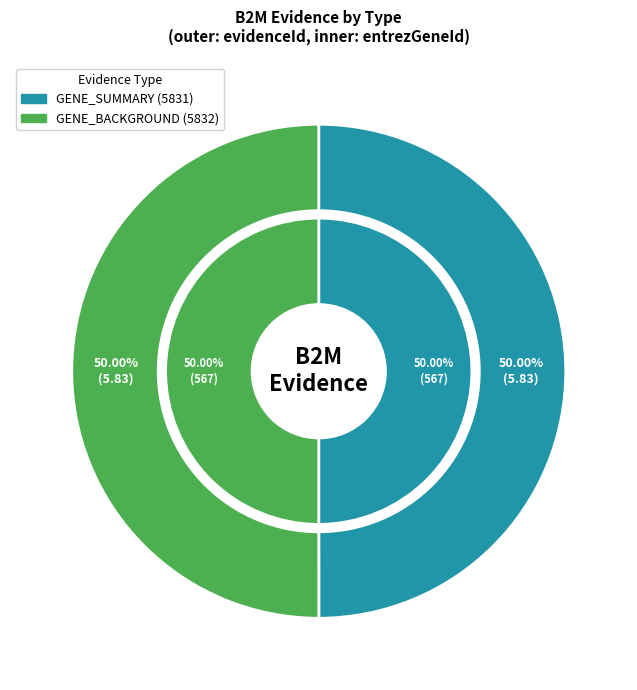

Approximately how many times larger is the value at GENE_BACKGROUND compared to GENE_SUMMARY?

1.0